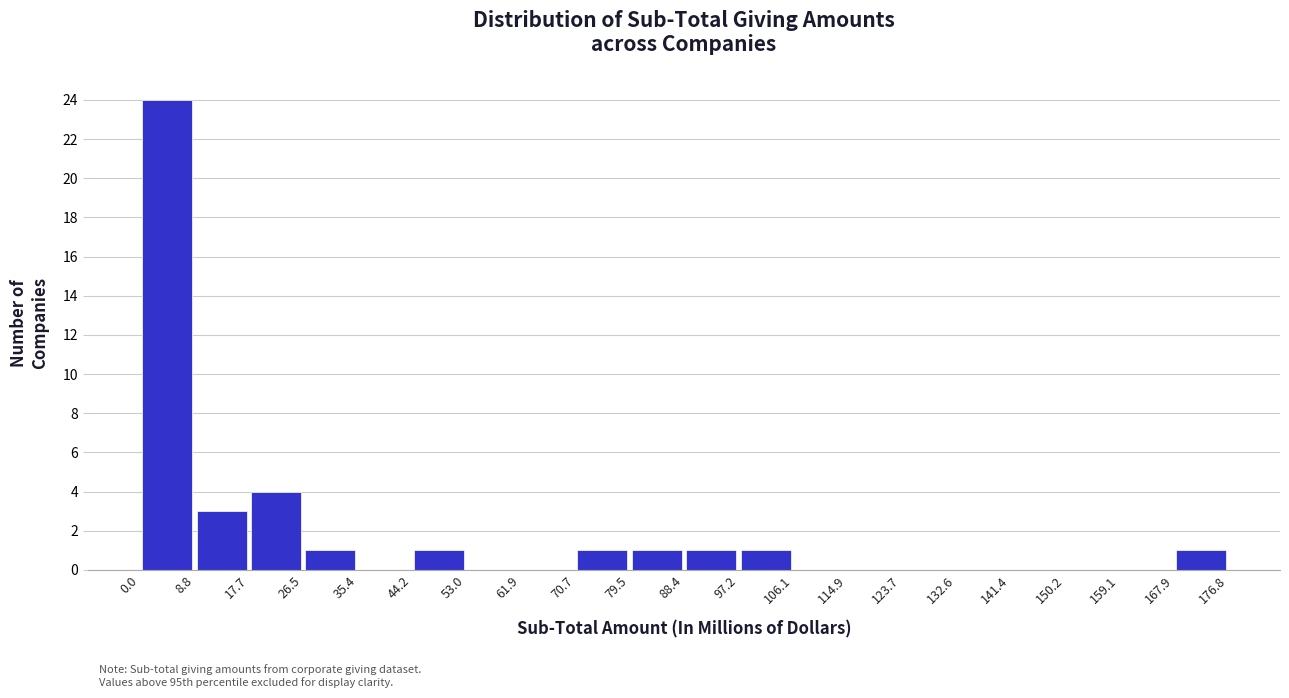

Reading left to right, transcribe this chart: for each bar, give the range it covers on the x-axis and its height. The values are not printed on the chart, so give them approximately, as read against the axis.

0.0 to 8.8: 24
8.8 to 17.7: 3
17.7 to 26.5: 4
26.5 to 35.4: 1
35.4 to 44.2: 0
44.2 to 53.0: 1
53.0 to 61.9: 0
61.9 to 70.7: 0
70.7 to 79.5: 1
79.5 to 88.4: 1
88.4 to 97.2: 1
97.2 to 106.1: 1
106.1 to 114.9: 0
114.9 to 123.7: 0
123.7 to 132.6: 0
132.6 to 141.4: 0
141.4 to 150.2: 0
150.2 to 159.1: 0
159.1 to 167.9: 0
167.9 to 176.8: 1